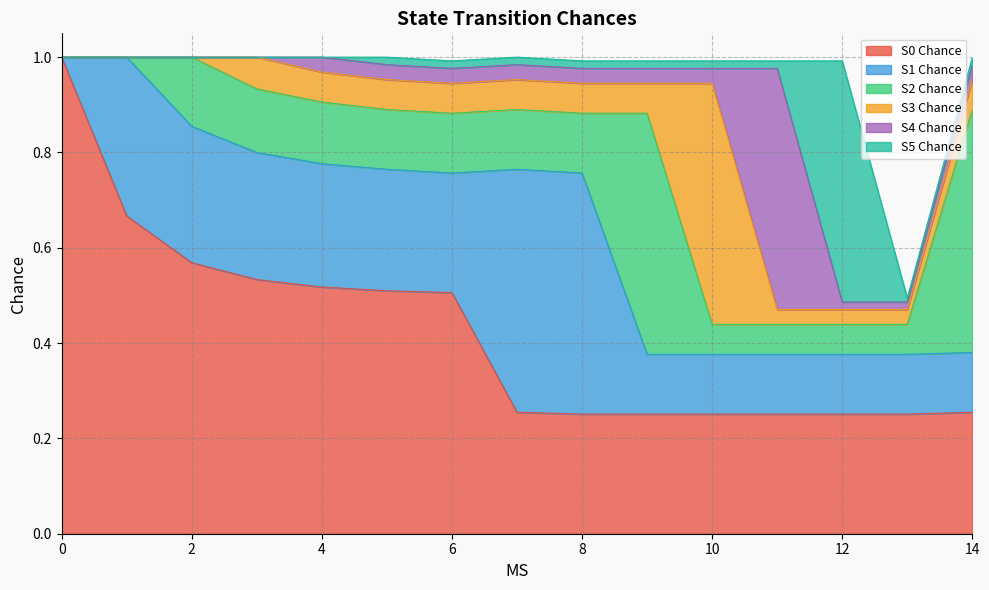

Where do S4 Chance and S0 Chance first cross each other?

10 and 11